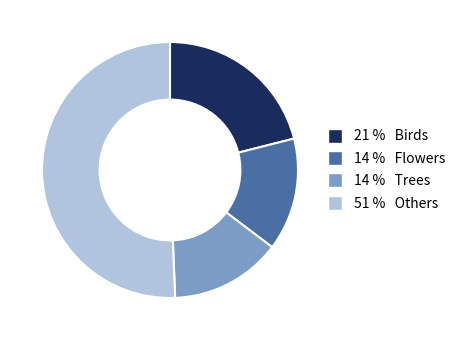

Is there any slice that represents more than half of the pie?

Yes